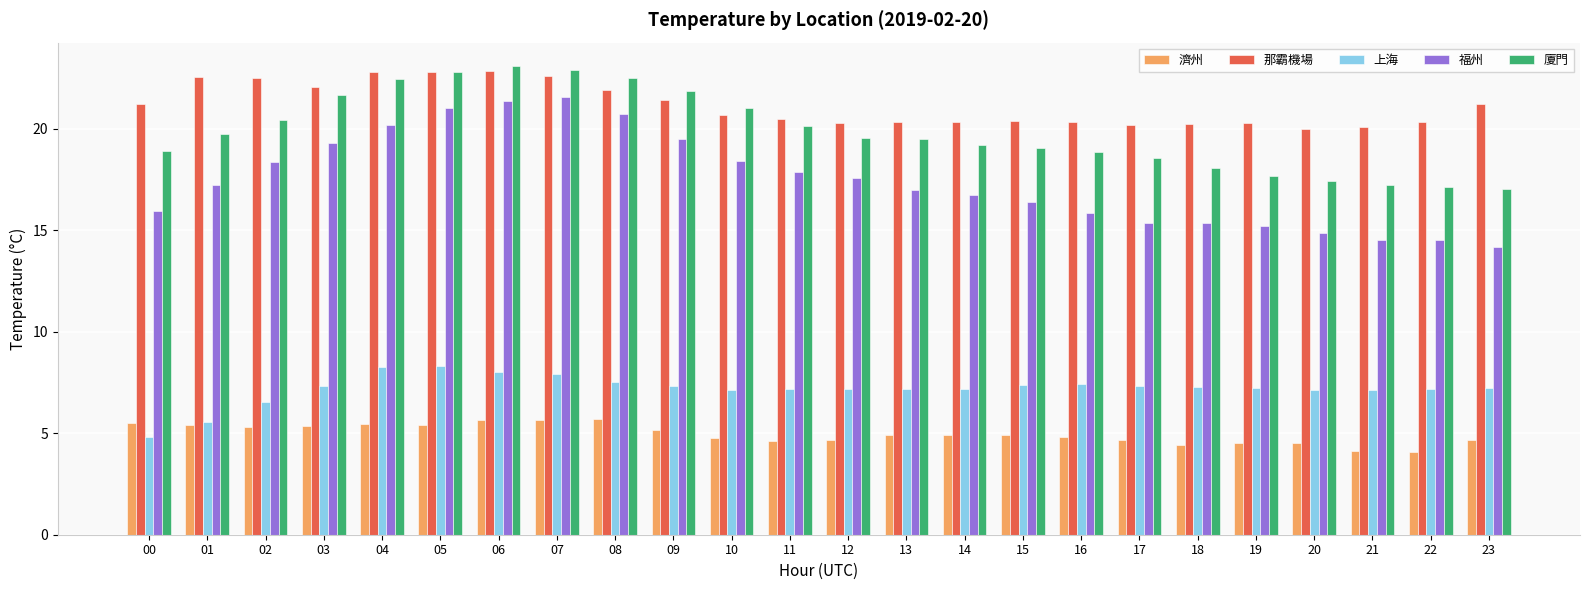

What is the value of the 福州 bar at the 2nd from the left?

17.2